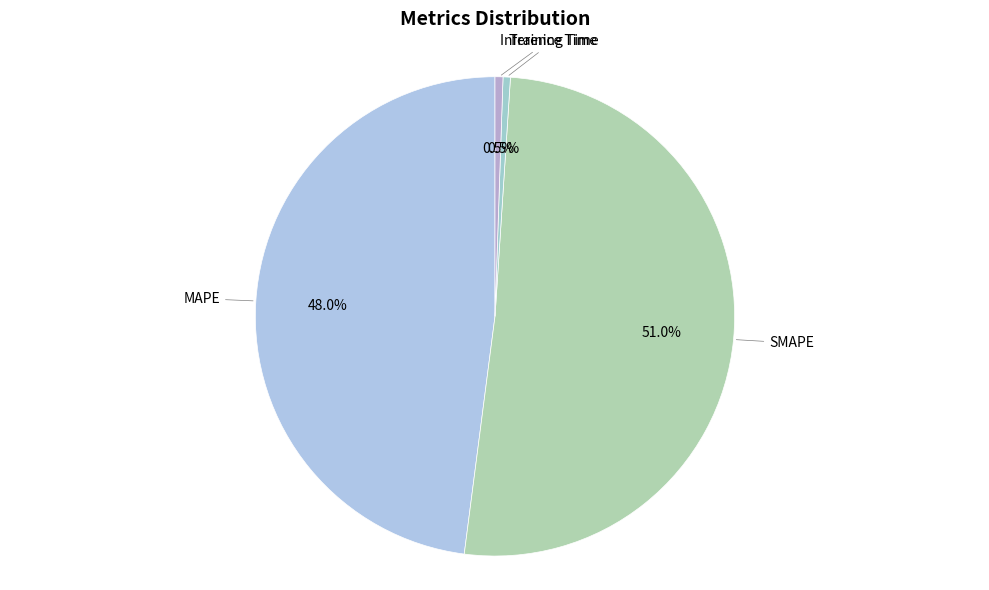

Is there any slice that represents more than half of the pie?

Yes